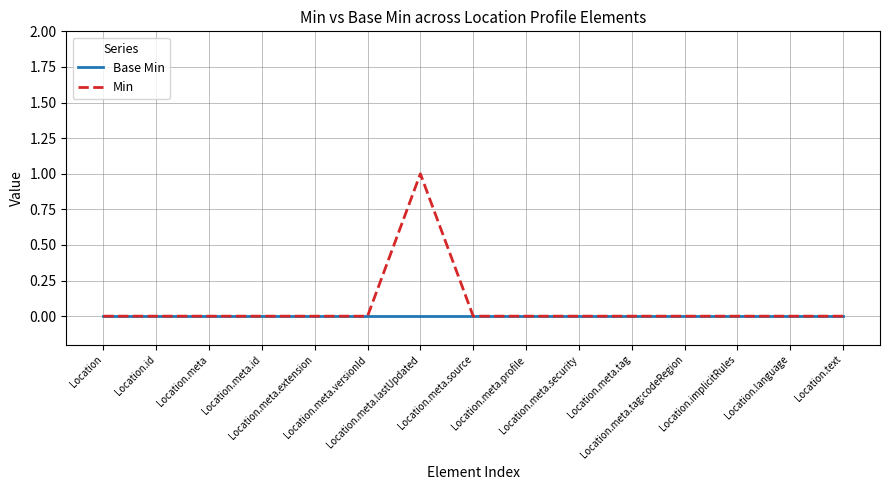

Does the chart have visible grid lines?

Yes